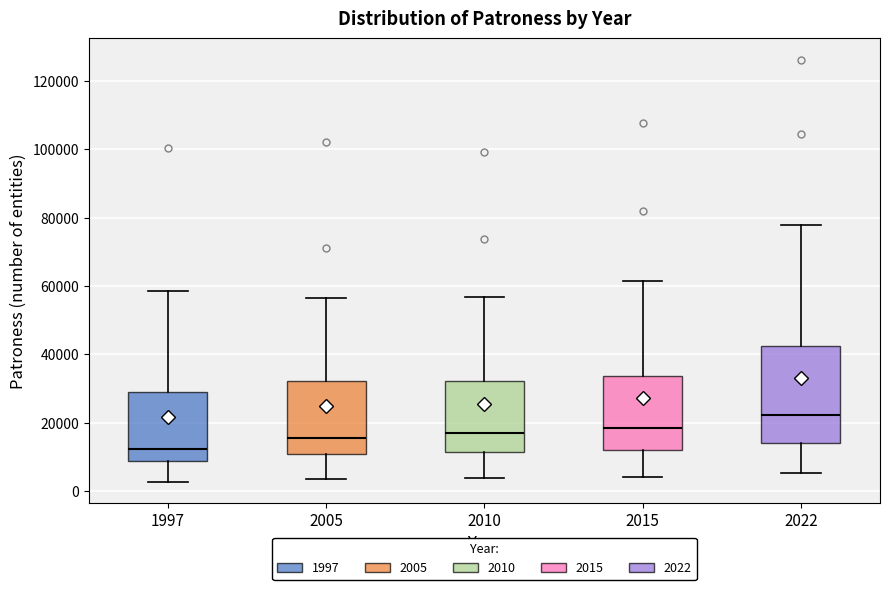

Comparing the boxes themselves (not the whiskers), which one is the tallest?

2022